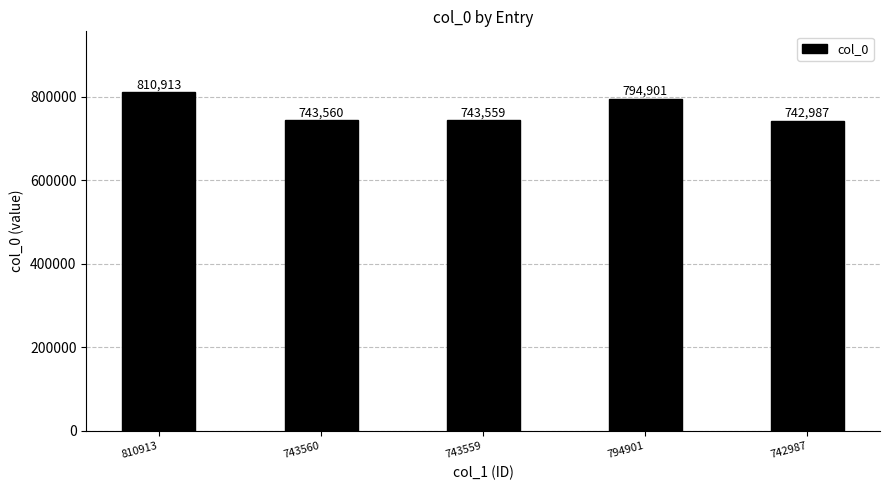

What is the change in value from 743560 to 794901?

+51341